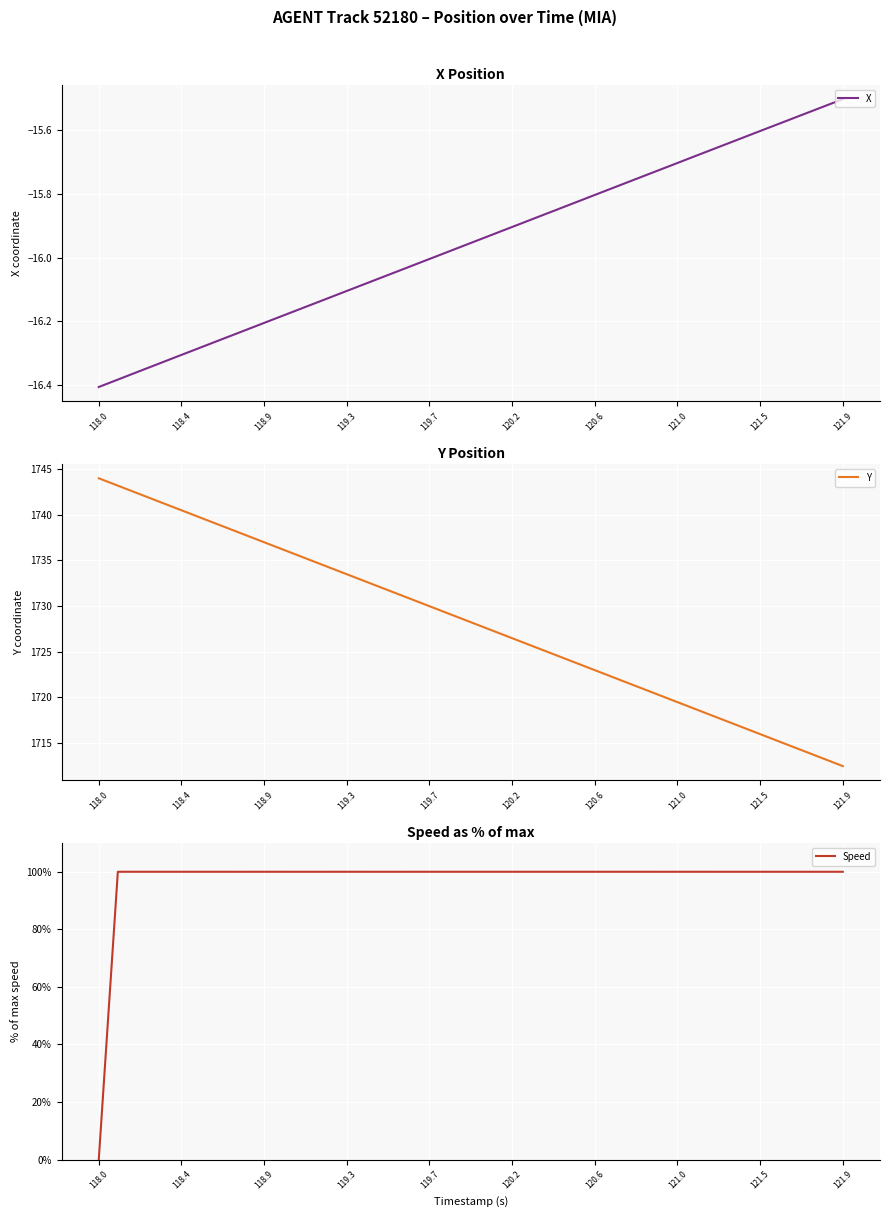

At which label does X reach its minimum?

118.0